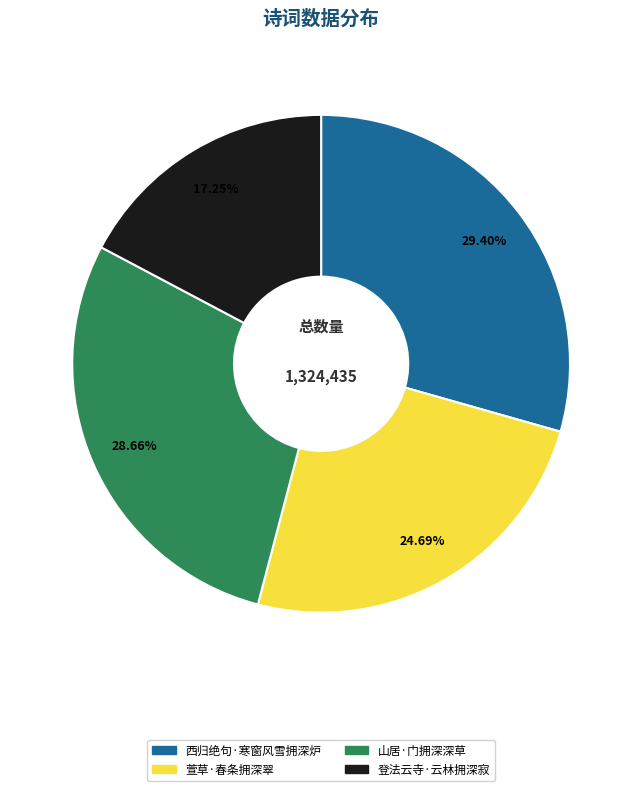

Approximately how many times larger is the value at 西归绝句·寒窗风雪拥深炉 compared to 山居·门拥深深草?

1.0